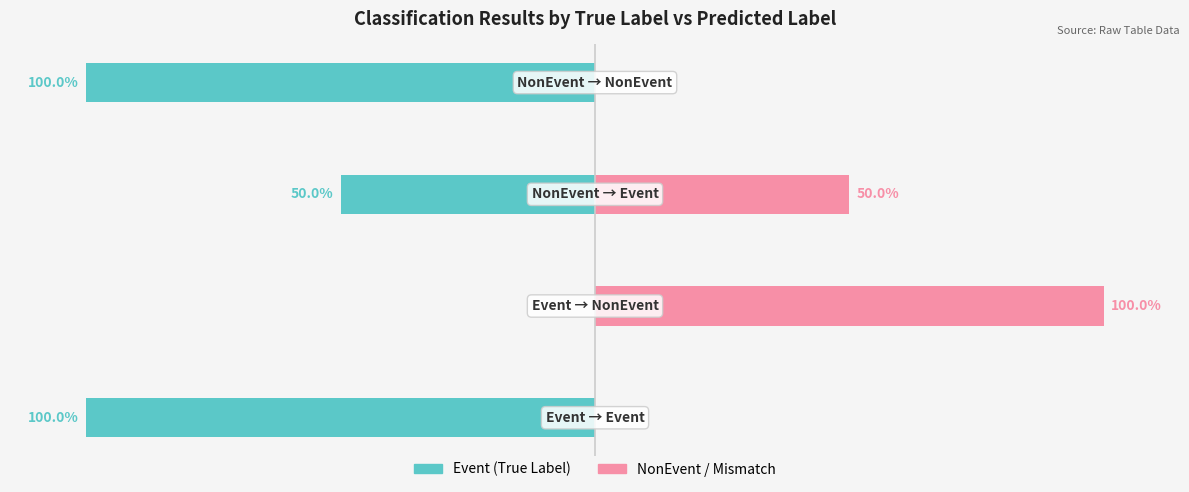

Count the number of categories in the chart.

4